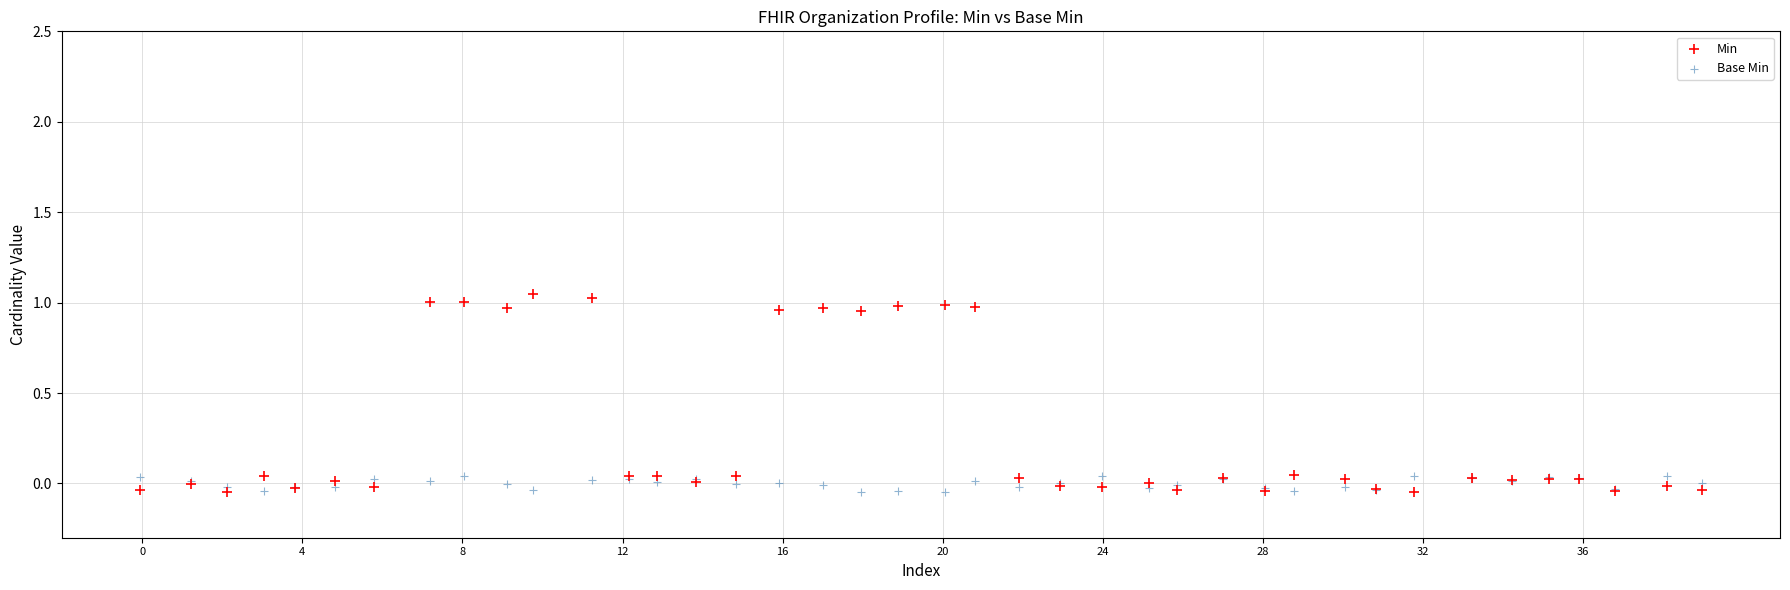

Which series has the widest spread of Y values?

Min